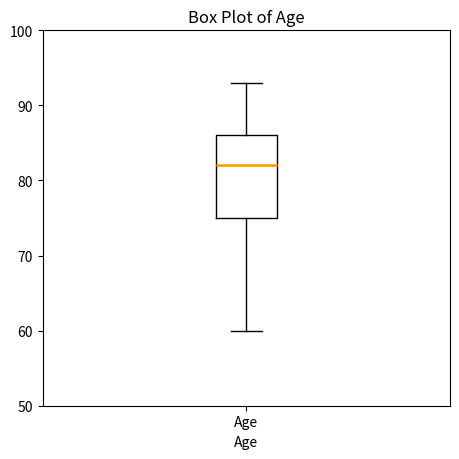

Where does the upper whisker of the box for Age end on the y-axis? The values are not printed on the chart, so give them approximately, as read against the axis.

93